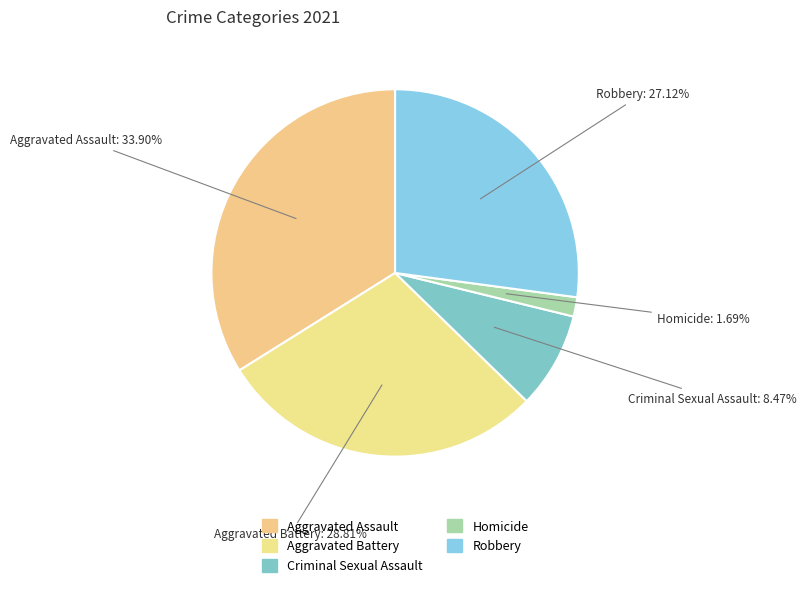

Count the number of slices in the pie.

5